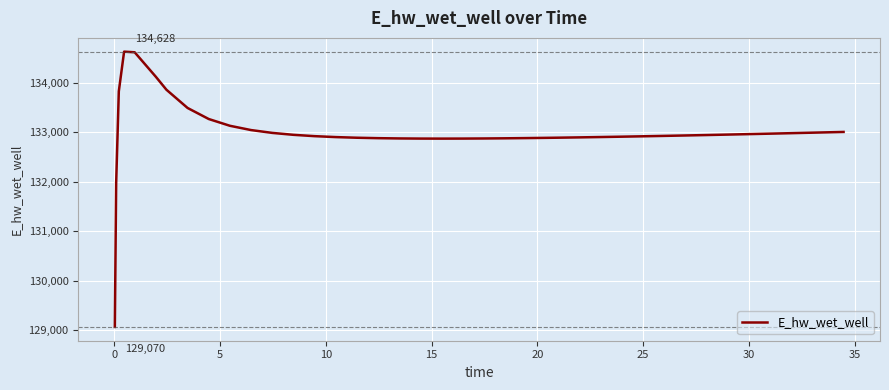

What is the minimum value shown in the chart?

129070.3